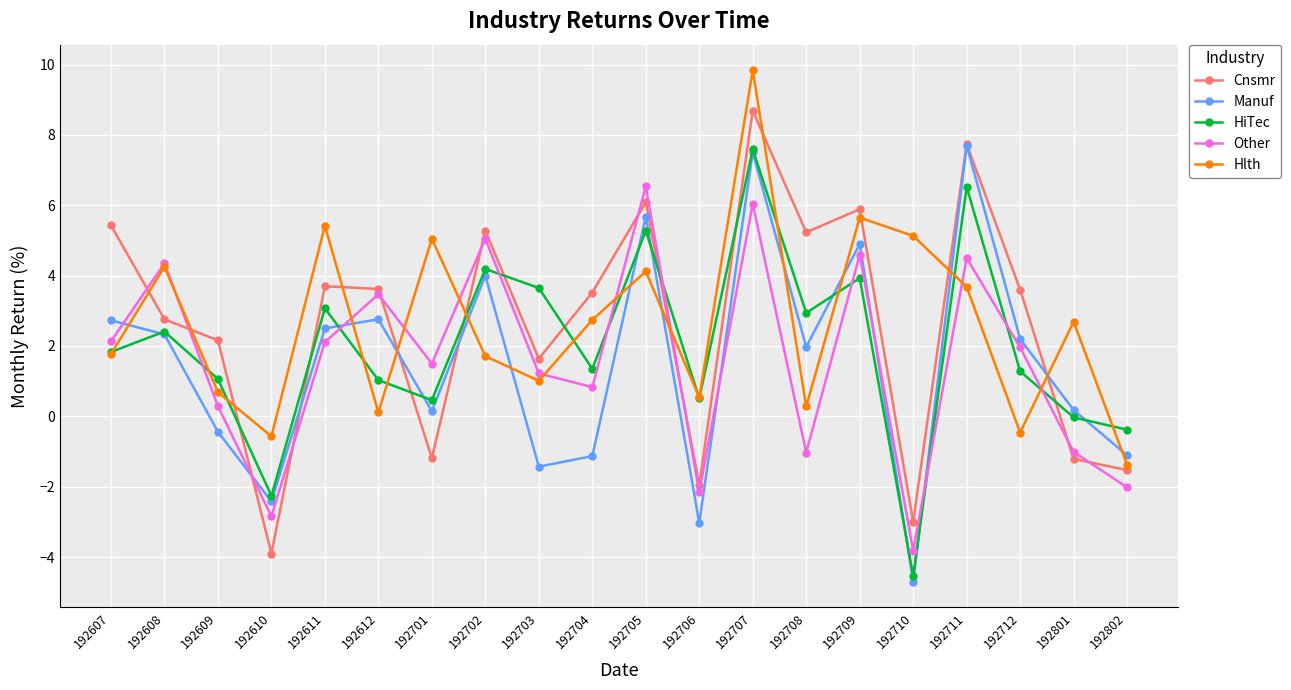

Is it true that Cnsmr equals 4.8 at 192608?

False